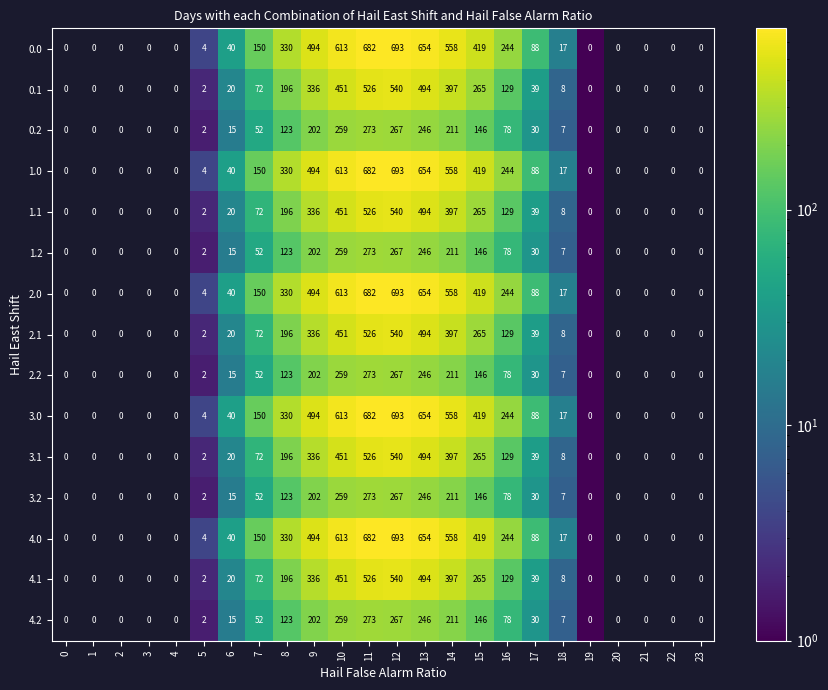

The 0.0 series shows 88 at 16. True or false?

False